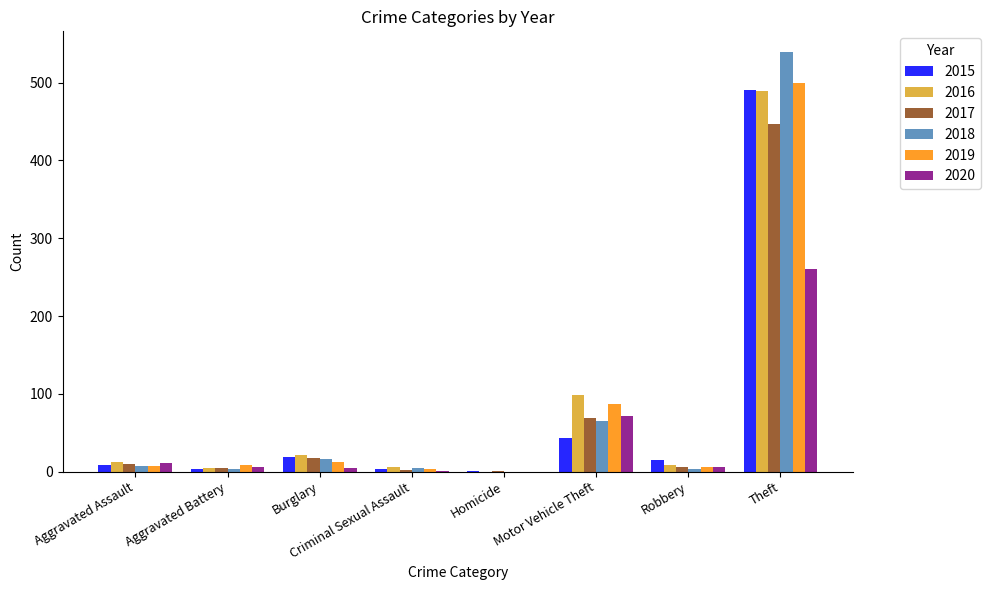

Count the number of categories in the chart.

8